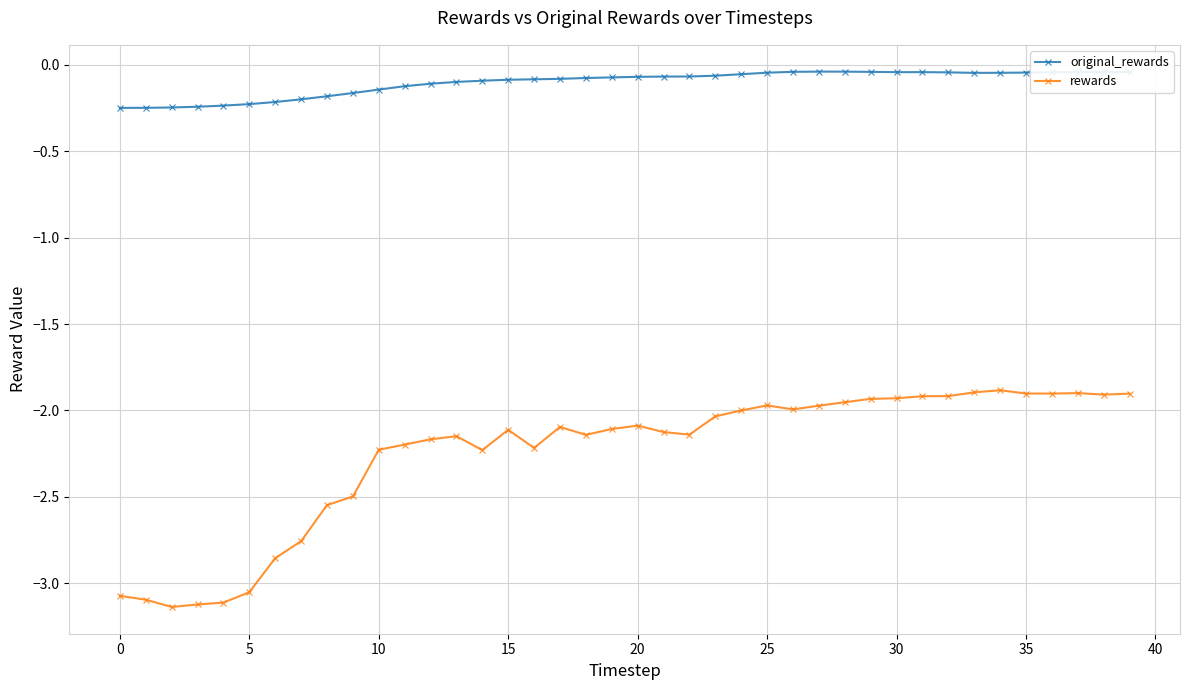

True or false: rewards and original_rewards cross at least once.

False